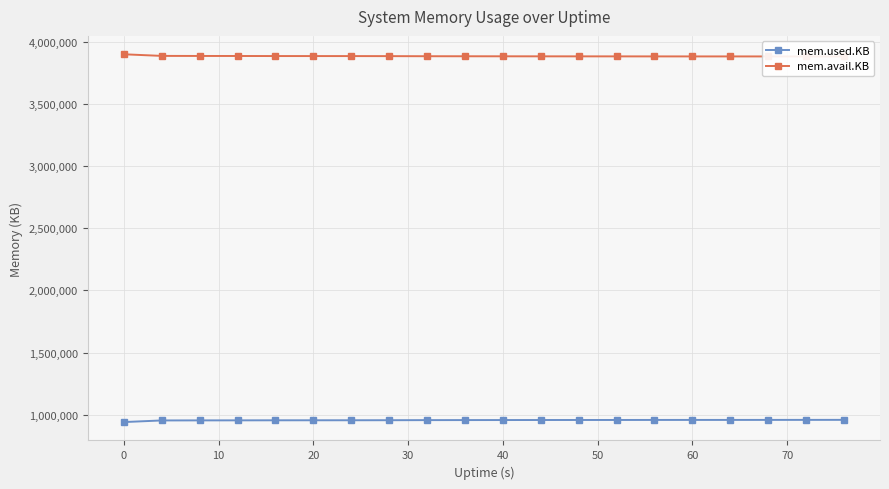

Does the chart display data point markers on the line(s)?

Yes